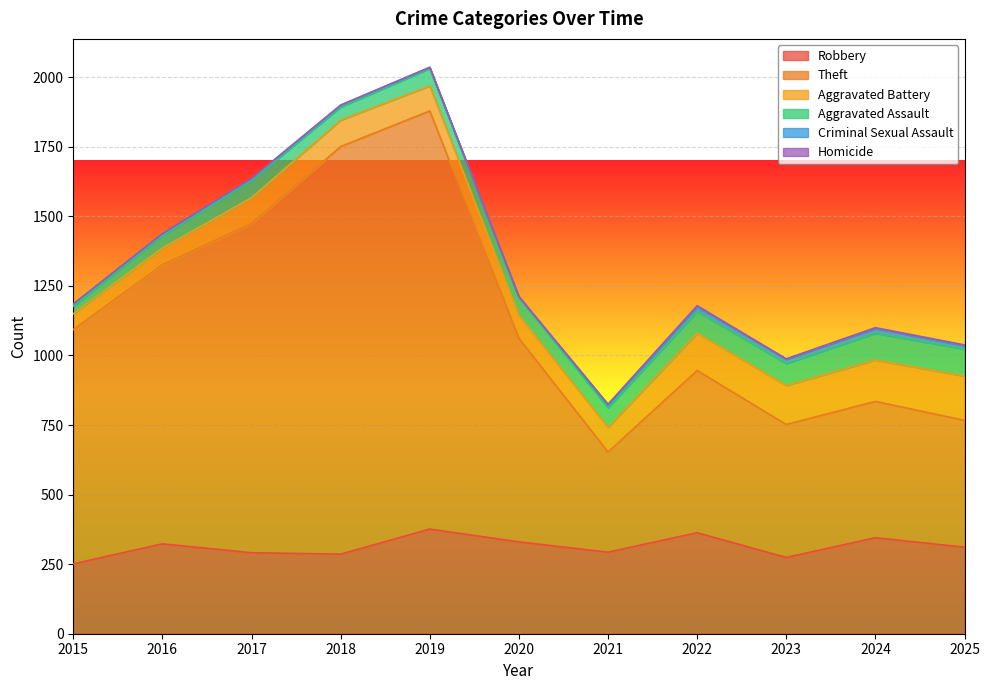

At which label does Aggravated Assault reach its minimum?

2015